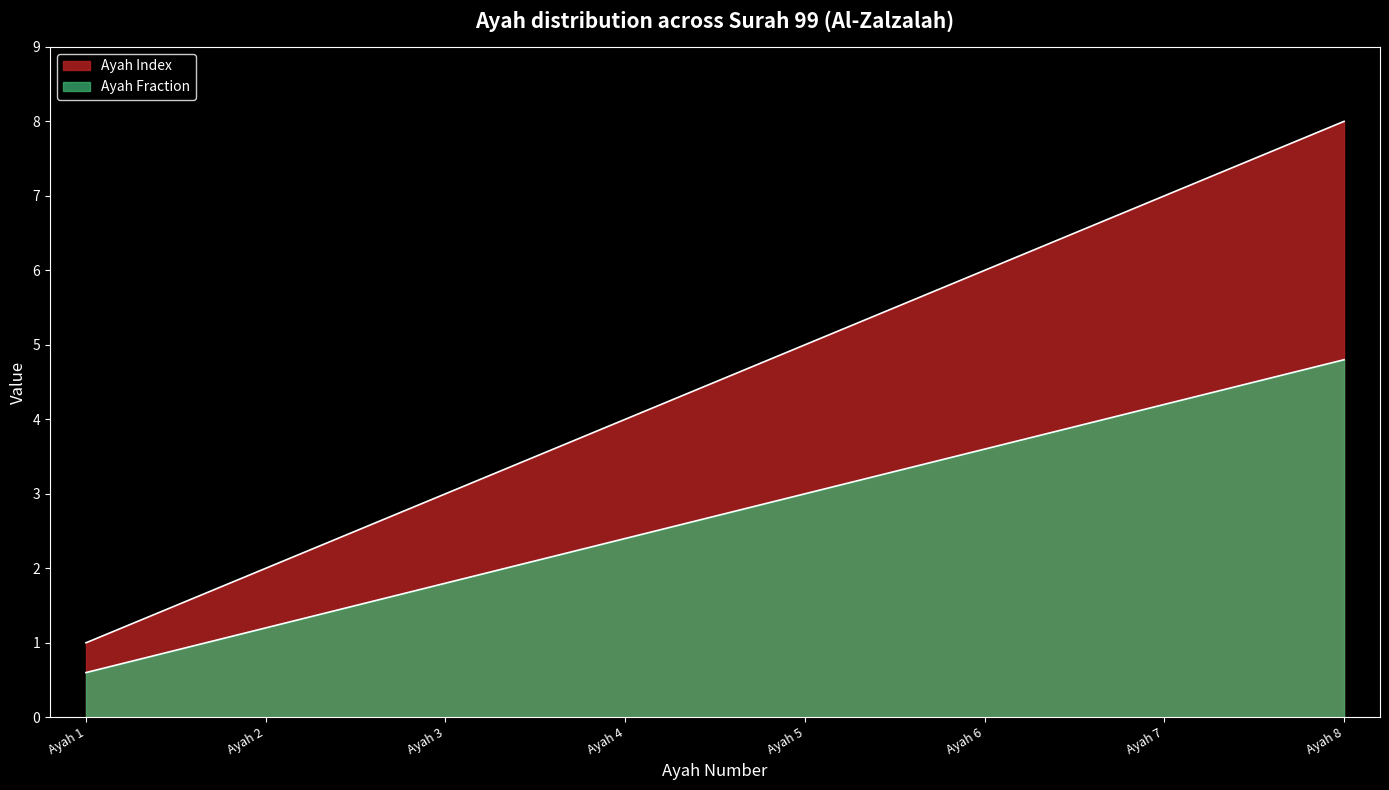

List the labels in order of value, smallest first.

Ayah 1, Ayah 2, Ayah 3, Ayah 4, Ayah 5, Ayah 6, Ayah 7, Ayah 8